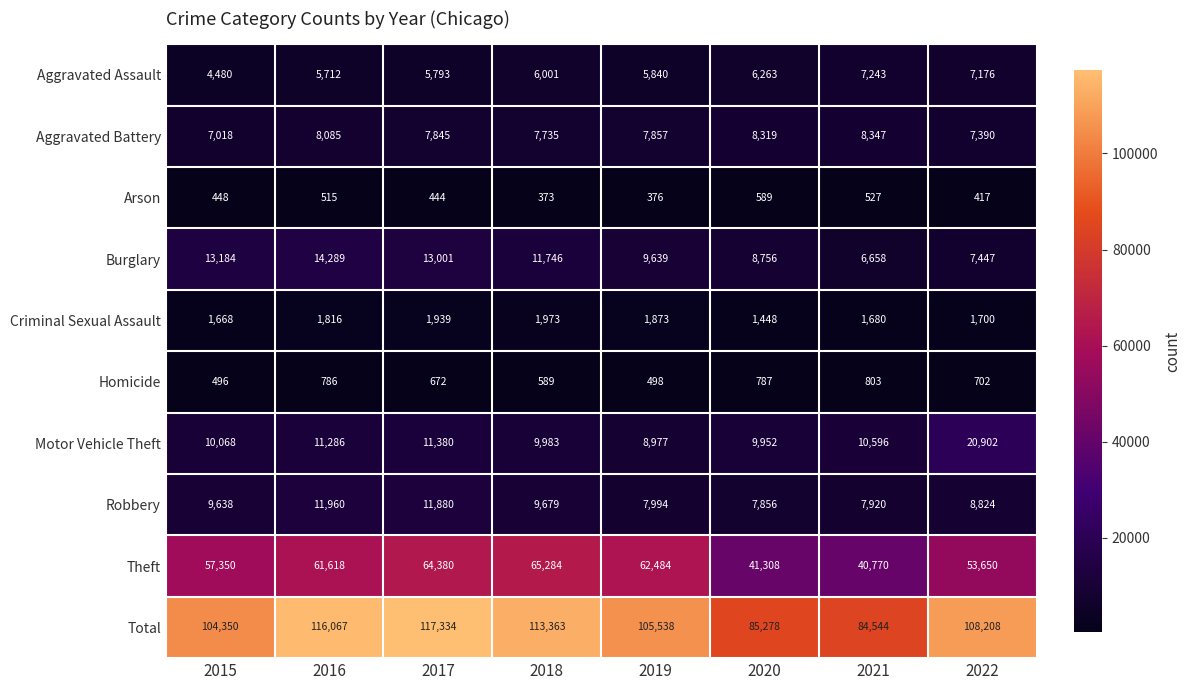

What is the minimum value for Arson?

373